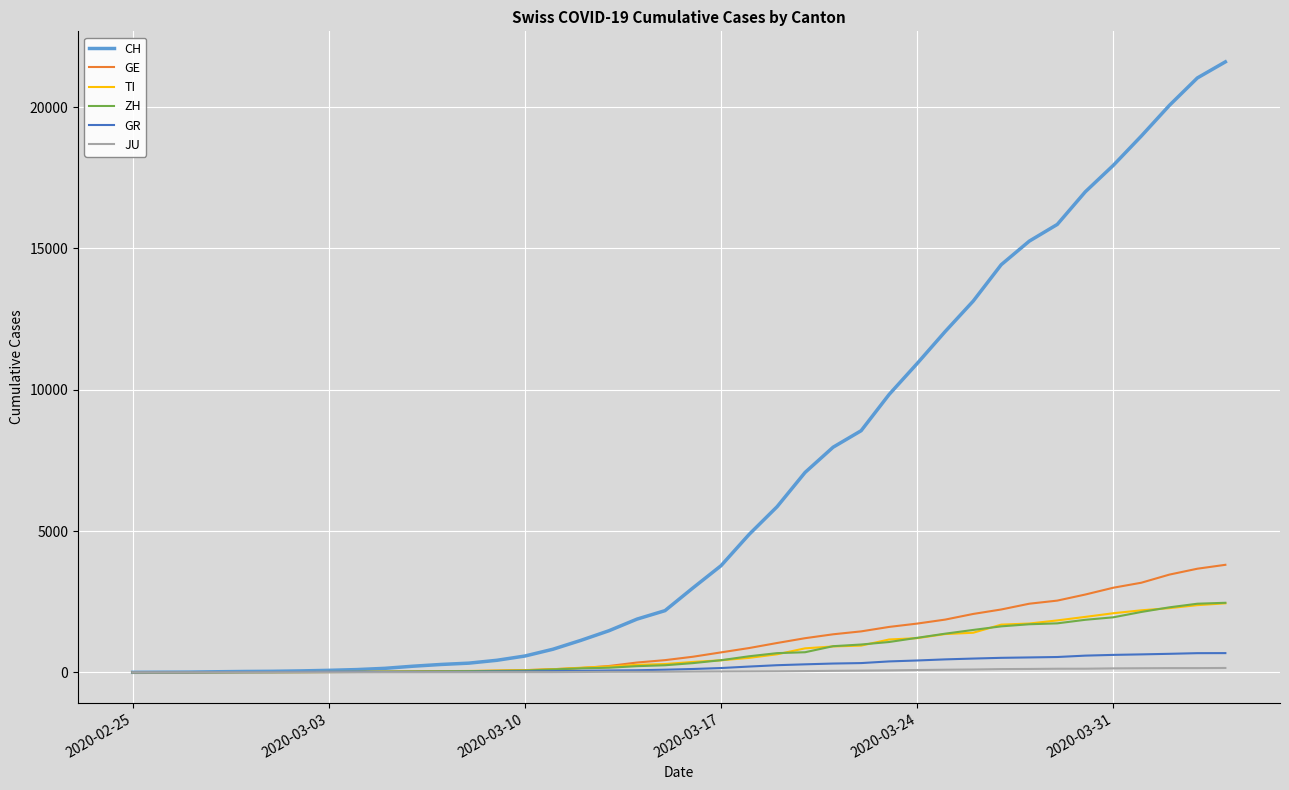

Which series has the widest spread of values?

CH